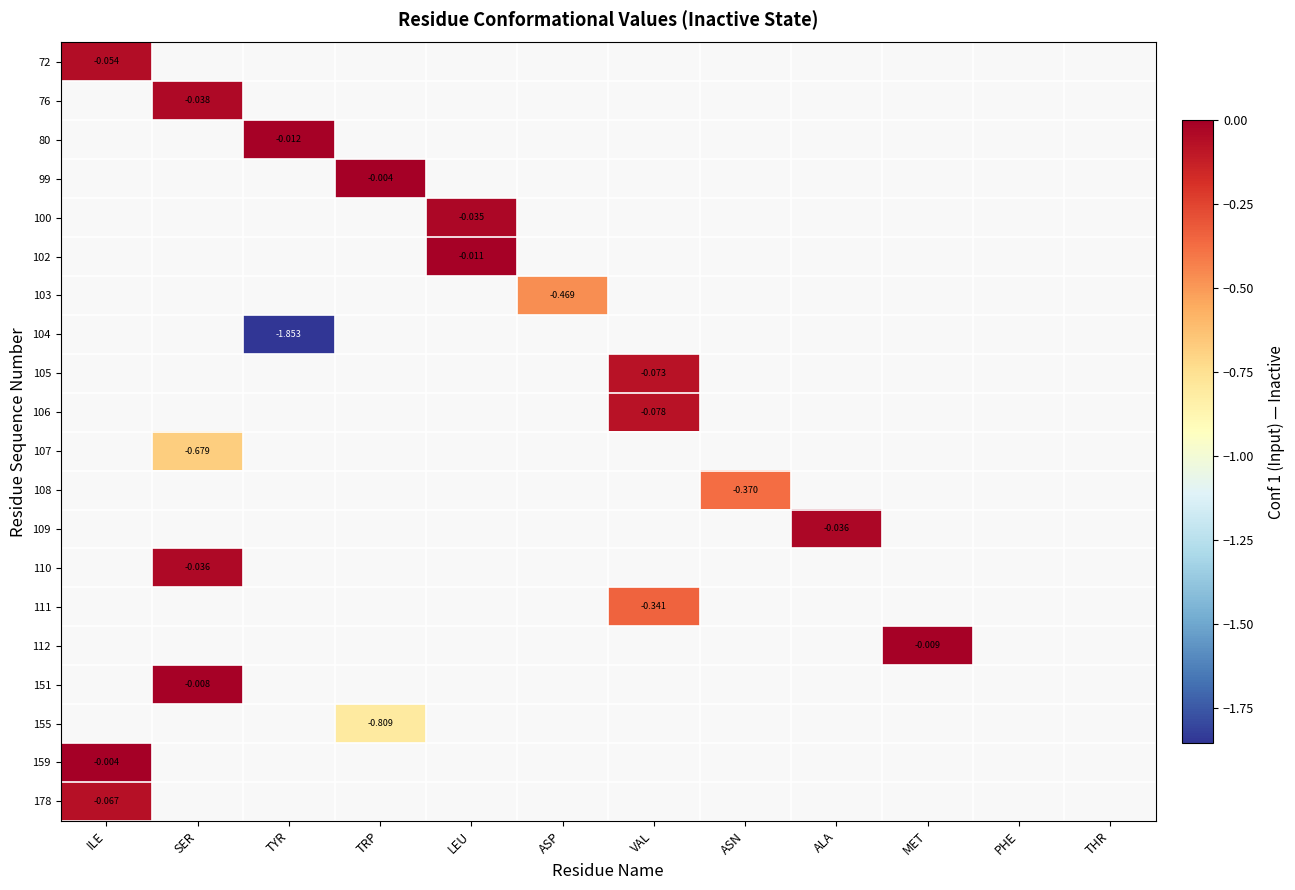

Which series has the widest spread of values?

72